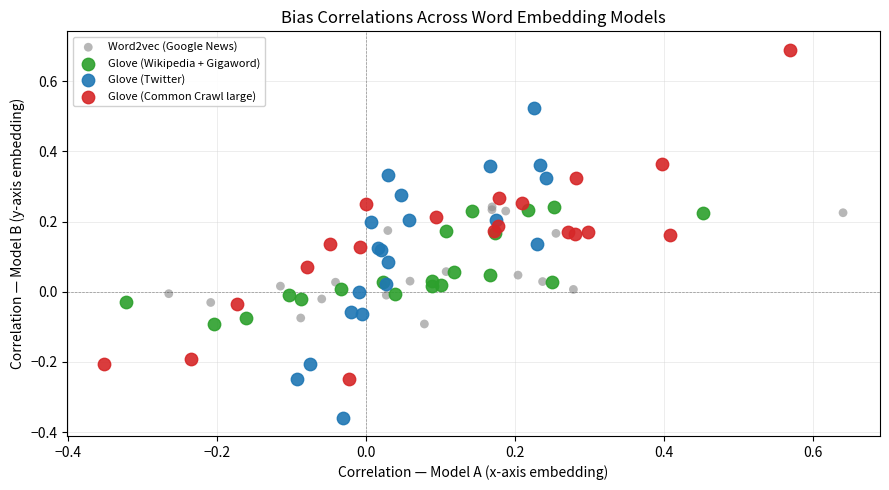

Which series reaches the minimum Y coordinate?

Glove (Twitter)